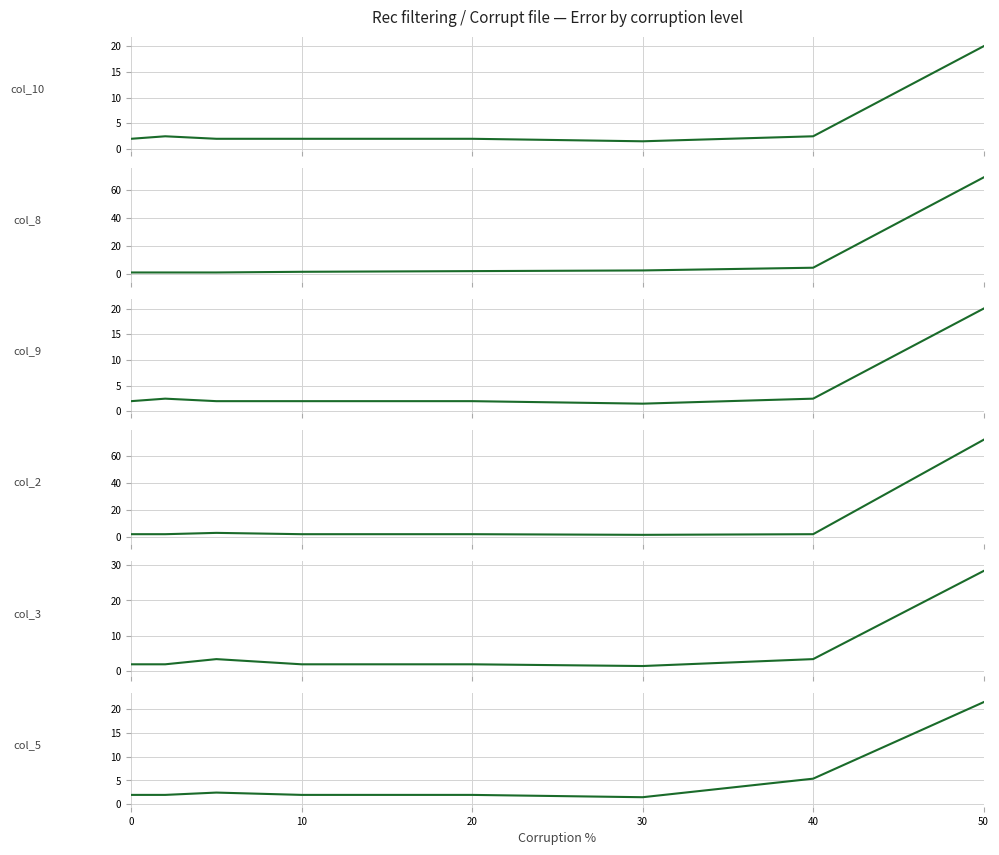

What is the total value across all series at 10?

11.7